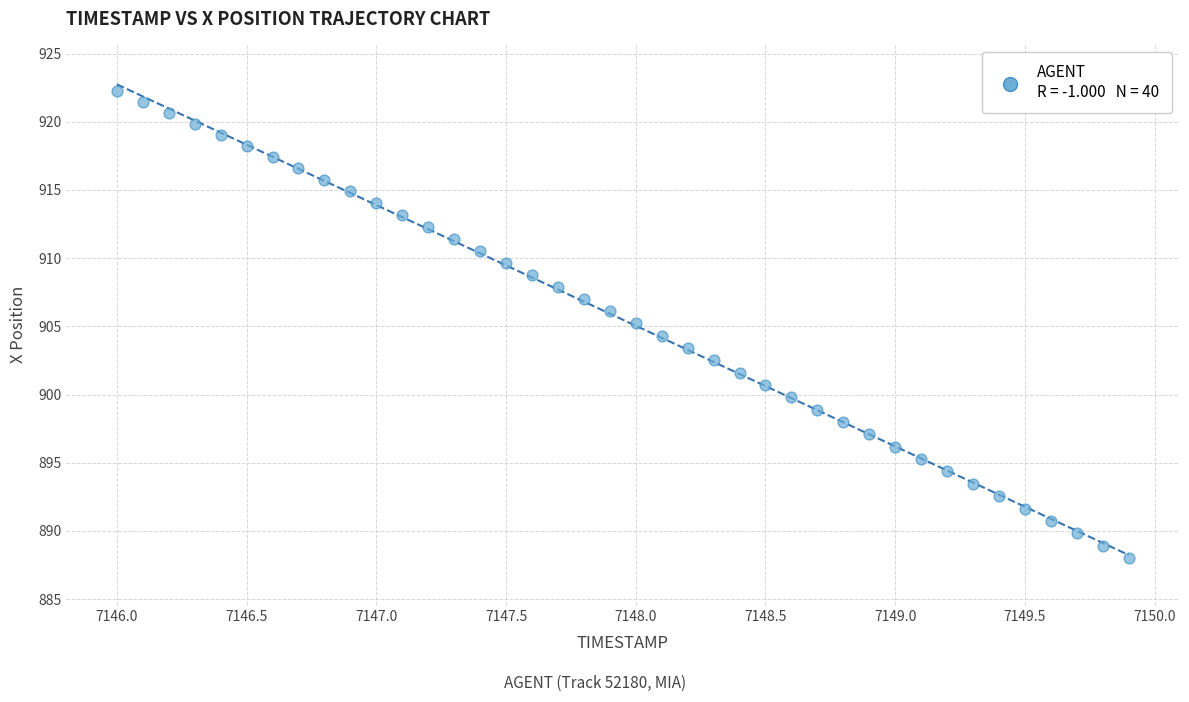

How many data points are displayed?

40